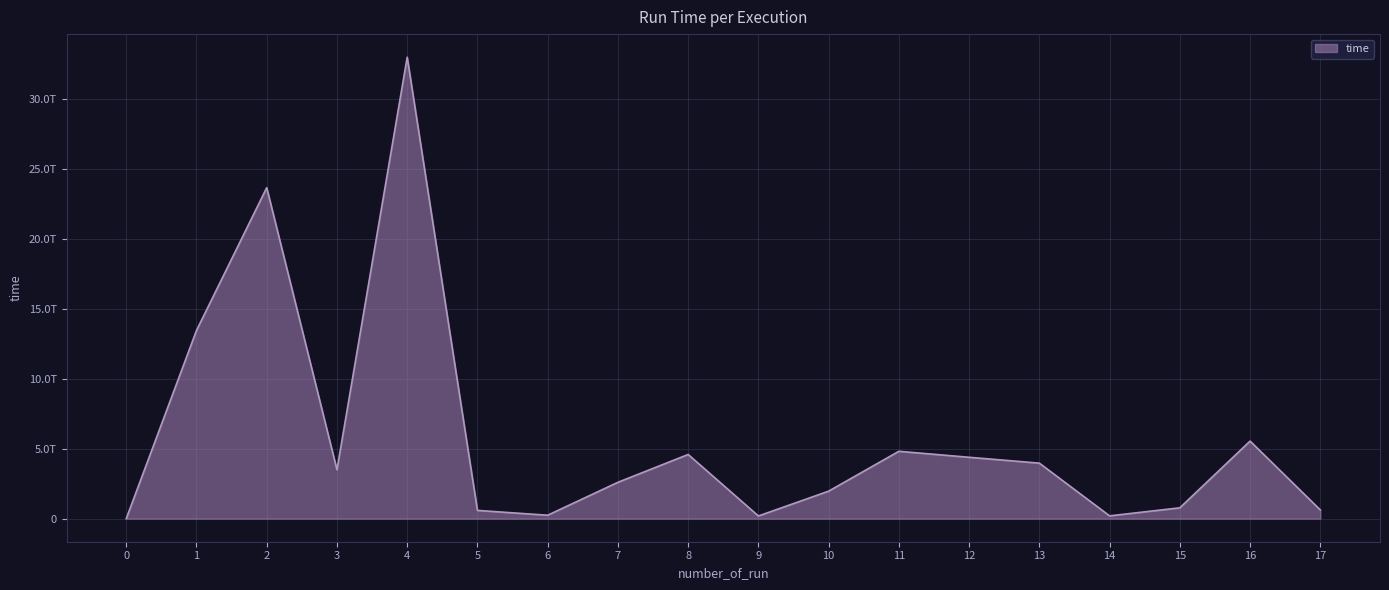

Rank the categories by value from lowest to highest.

0, 9, 14, 6, 5, 17, 15, 10, 7, 3, 13, 12, 8, 11, 16, 1, 2, 4